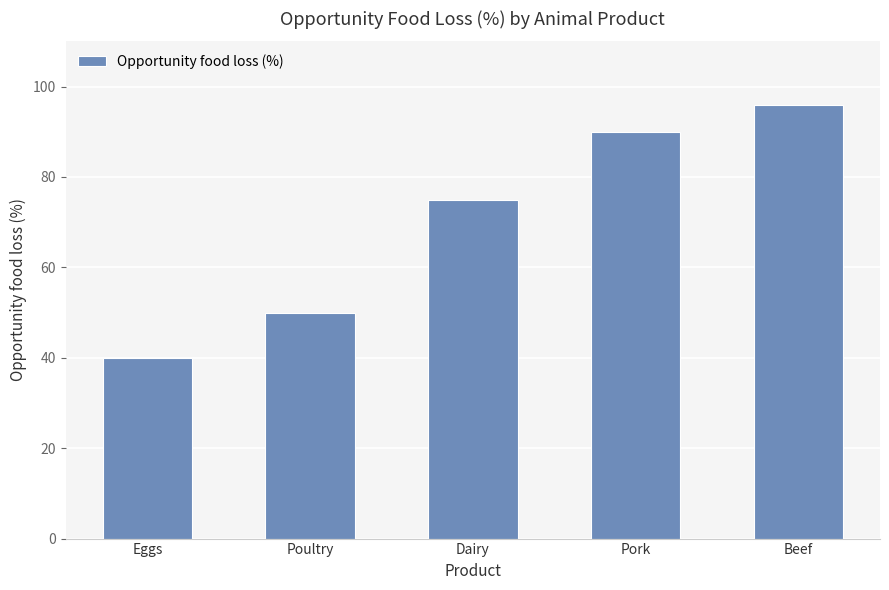

List the labels in order of value, largest first.

Beef, Pork, Dairy, Poultry, Eggs